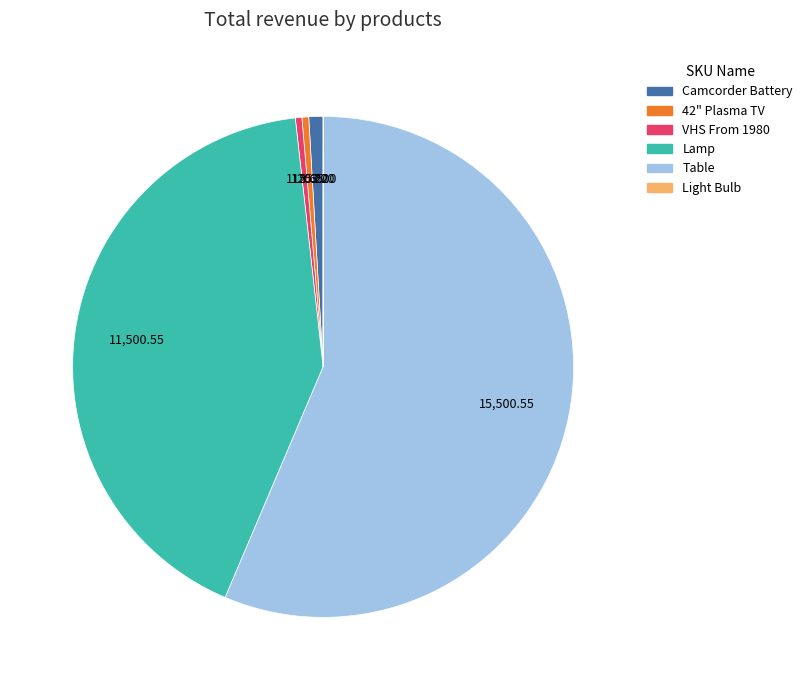

Does any single category account for the majority?

Yes